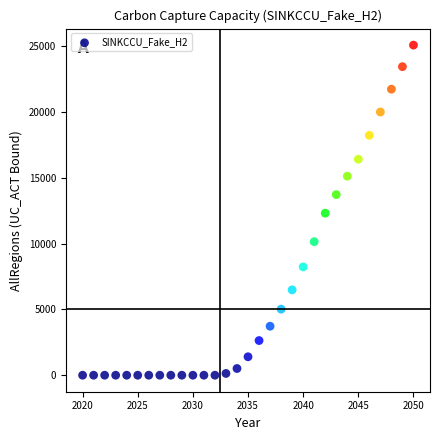

What is the range of Y values (max minus min)?

25100.6